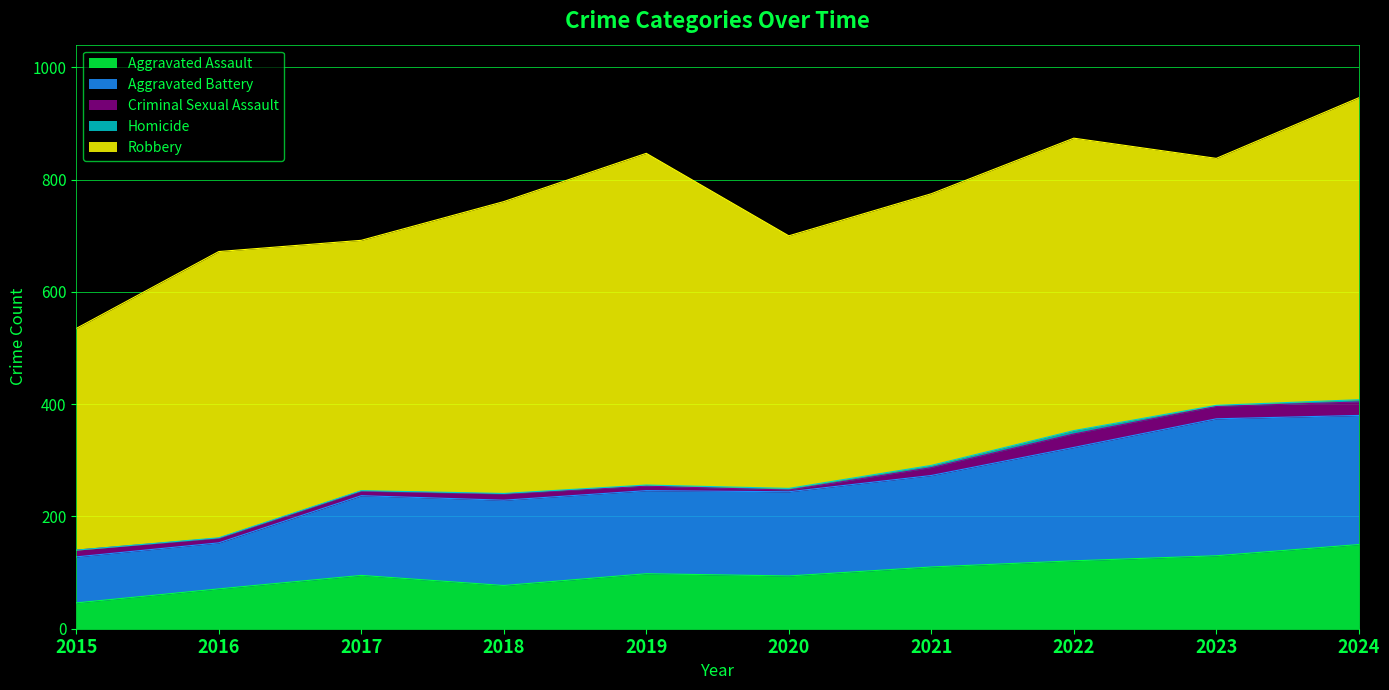

Reading left to right, extract all data points from this chart.

Aggravated Assault: 46	71	95	77	98	94	110	121	130	150
Aggravated Battery: 82	82	142	152	148	150	163	202	244	230
Criminal Sexual Assault: 12	8	8	11	8	3	14	24	22	24
Homicide: 0	1	1	1	2	3	4	6	2	4
Robbery: 395	510	446	520	591	450	484	521	440	538